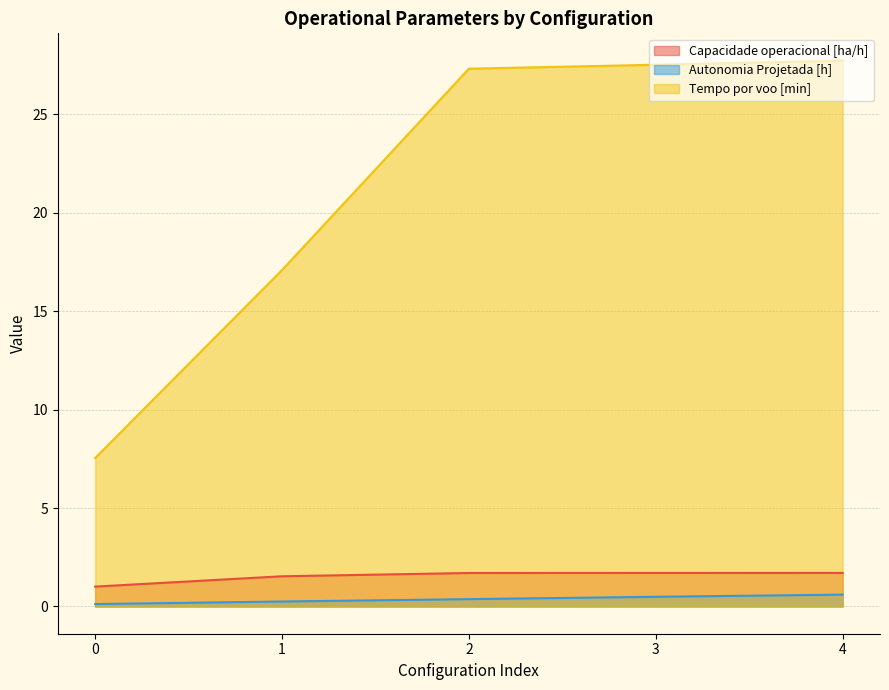

What is the approximate value of Tempo por voo [min] at 4?

27.7